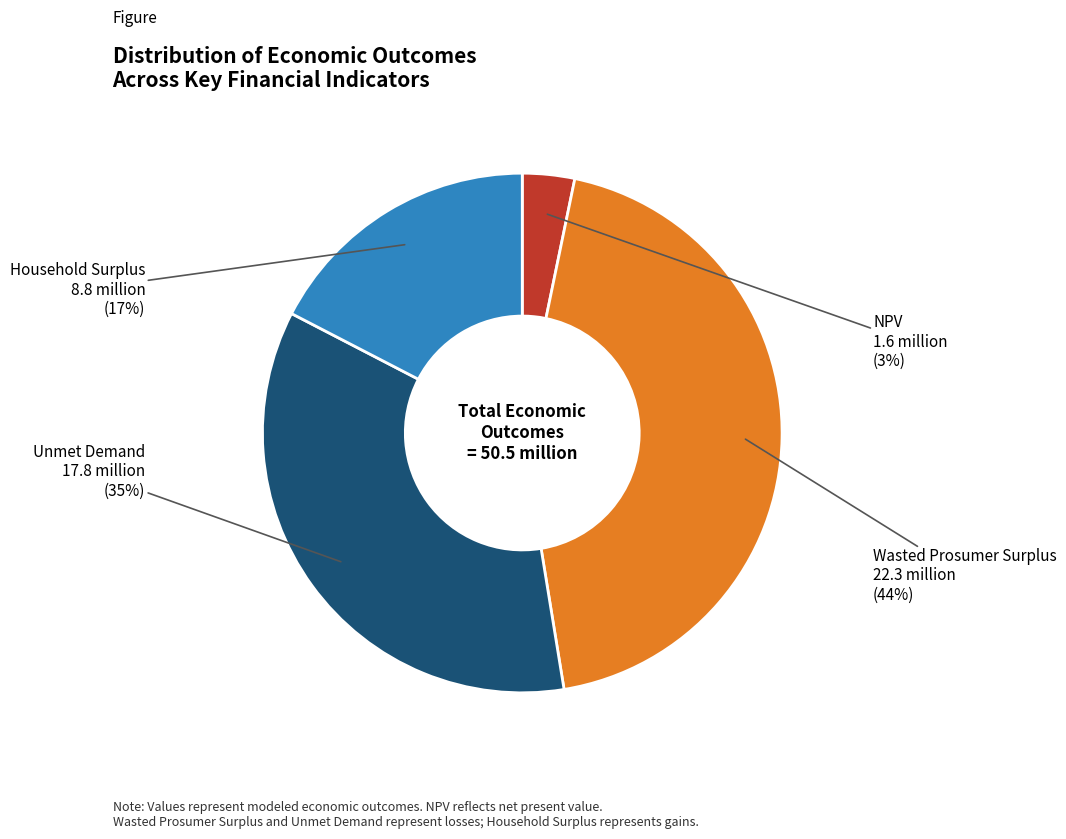

To the nearest percent, what is the difference between the largest and smallest slice percentages?

41%